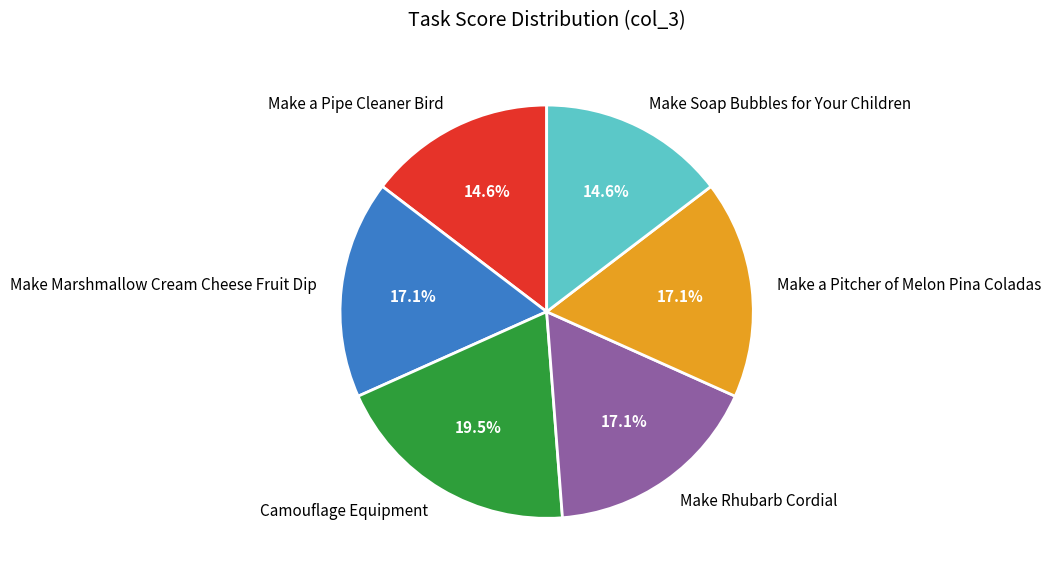

Which has a higher value, Camouflage Equipment or Make a Pitcher of Melon Pina Coladas?

Camouflage Equipment